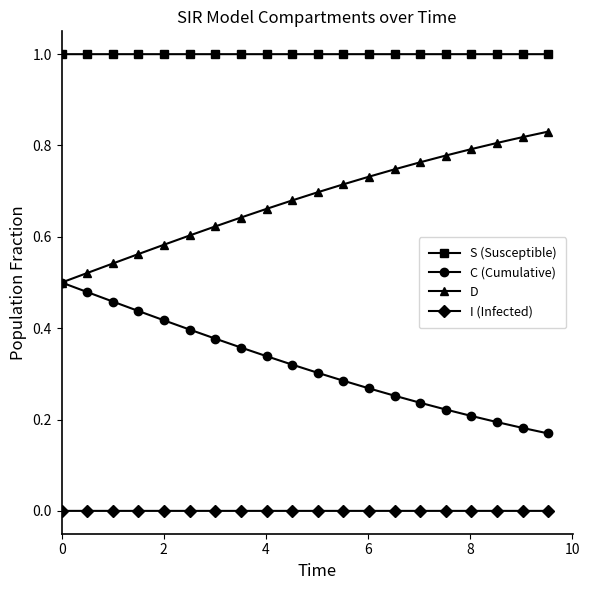

True or false: C (Cumulative) and I (Infected) cross at least once.

False